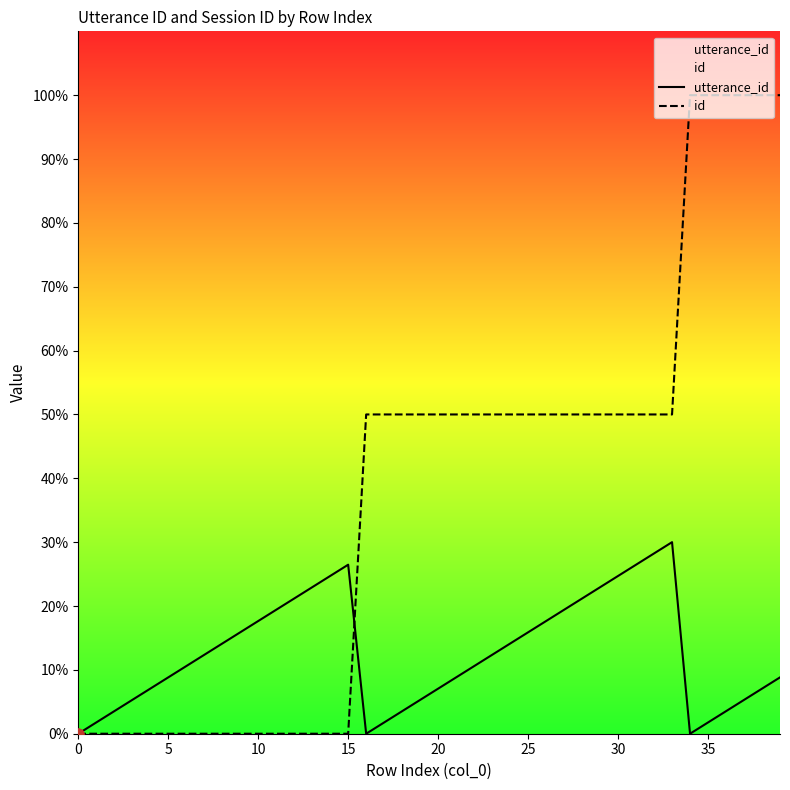

Which series contains the highest Y value?

id